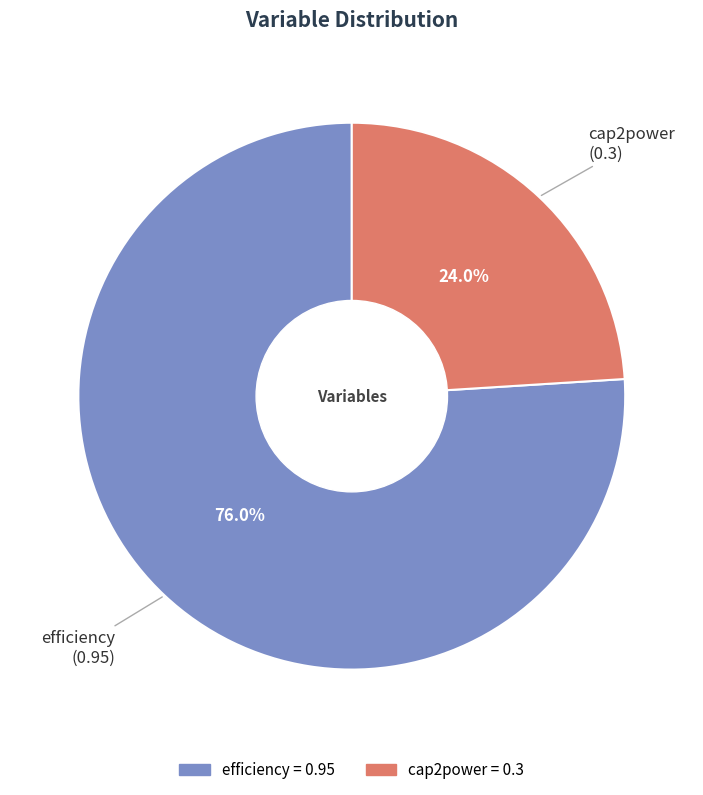

True or false: efficiency accounts for 76% of the total.

True